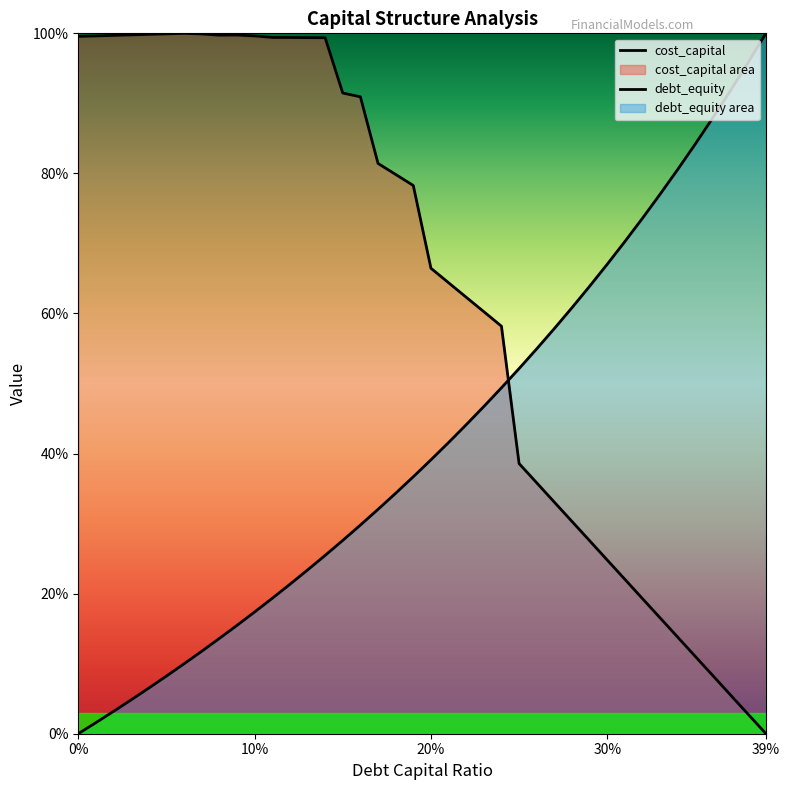

How many data points in debt_equity are above 0?

39